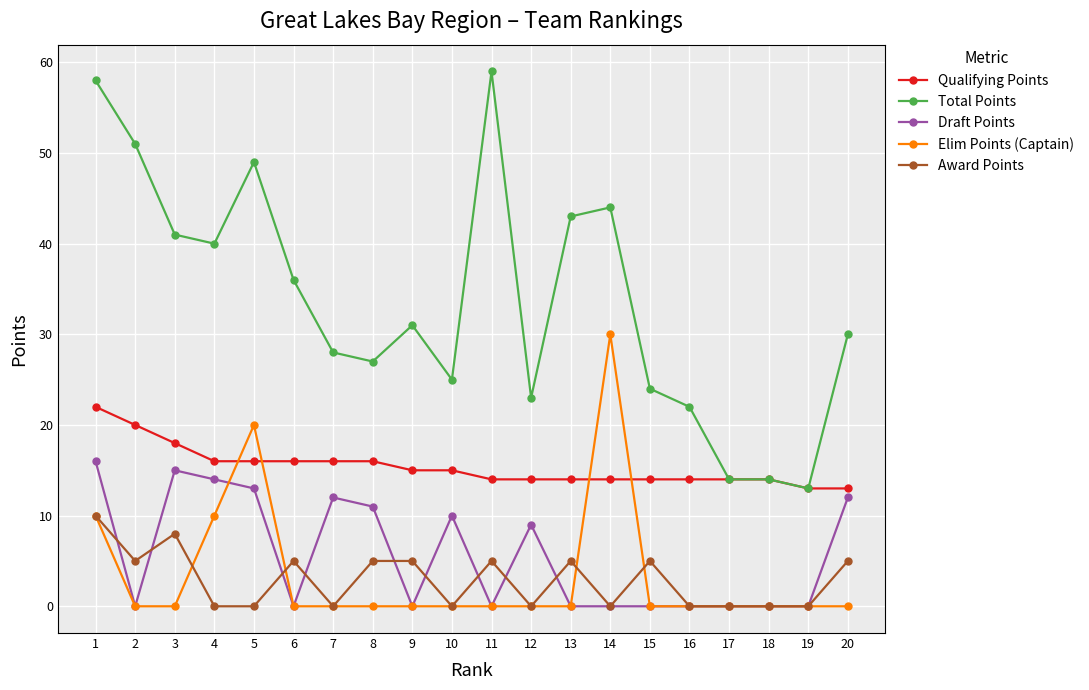

True or false: Qualifying Points and Draft Points cross at least once.

False